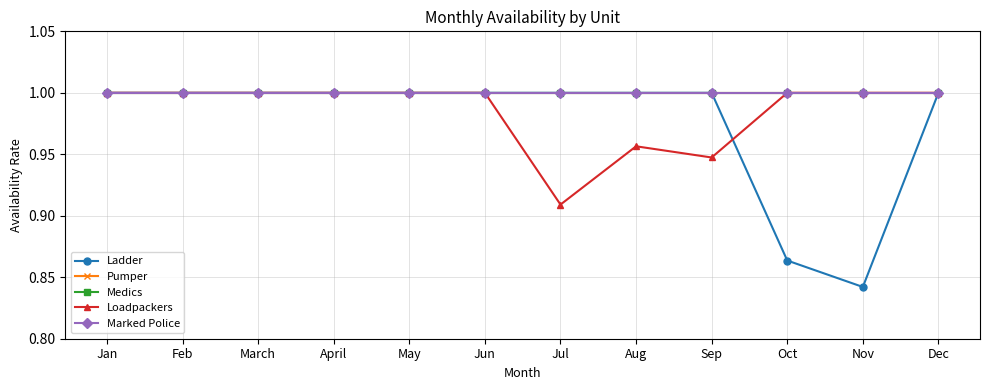

At which label does Loadpackers reach its peak?

Jan